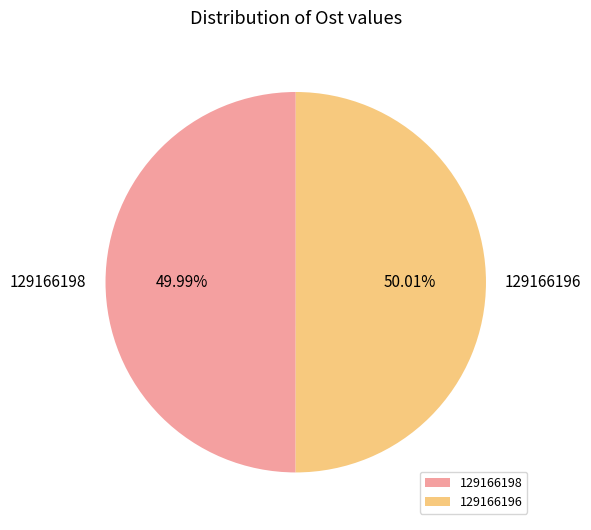

Combined, do 129166198 and 129166196 account for over 50%?

Yes